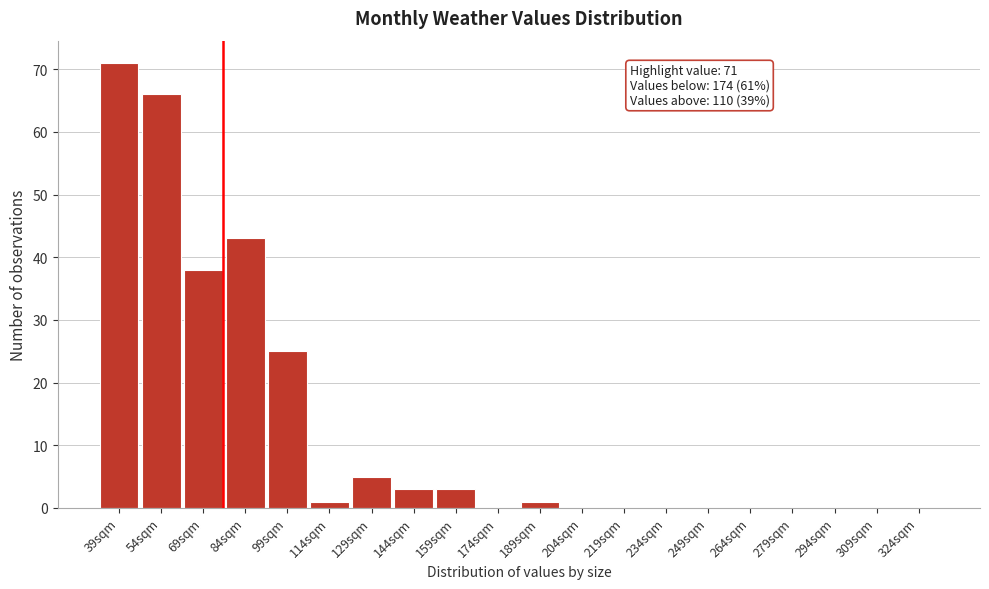

Reading right to left, extract all data points from this chart.

324sqm=0	309sqm=0	294sqm=0	279sqm=0	264sqm=0	249sqm=0	234sqm=0	219sqm=0	204sqm=0	189sqm=1	174sqm=0	159sqm=3	144sqm=3	129sqm=5	114sqm=1	99sqm=25	84sqm=43	69sqm=38	54sqm=66	39sqm=71